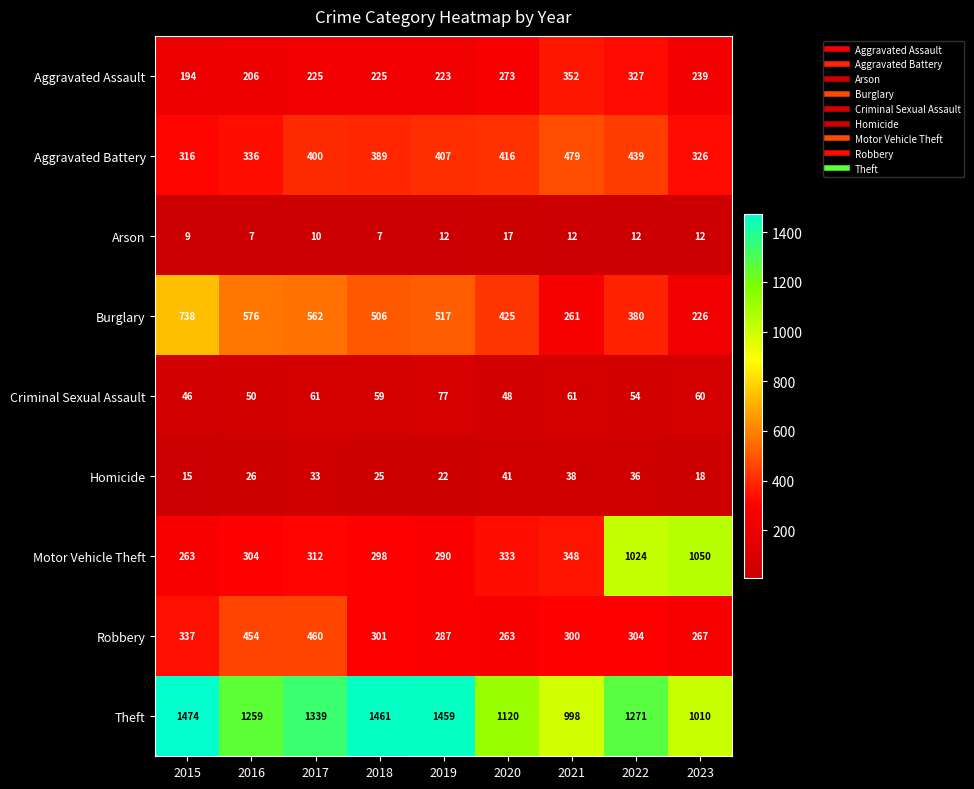

True or false: Arson has a value of 16 at 2017.

False